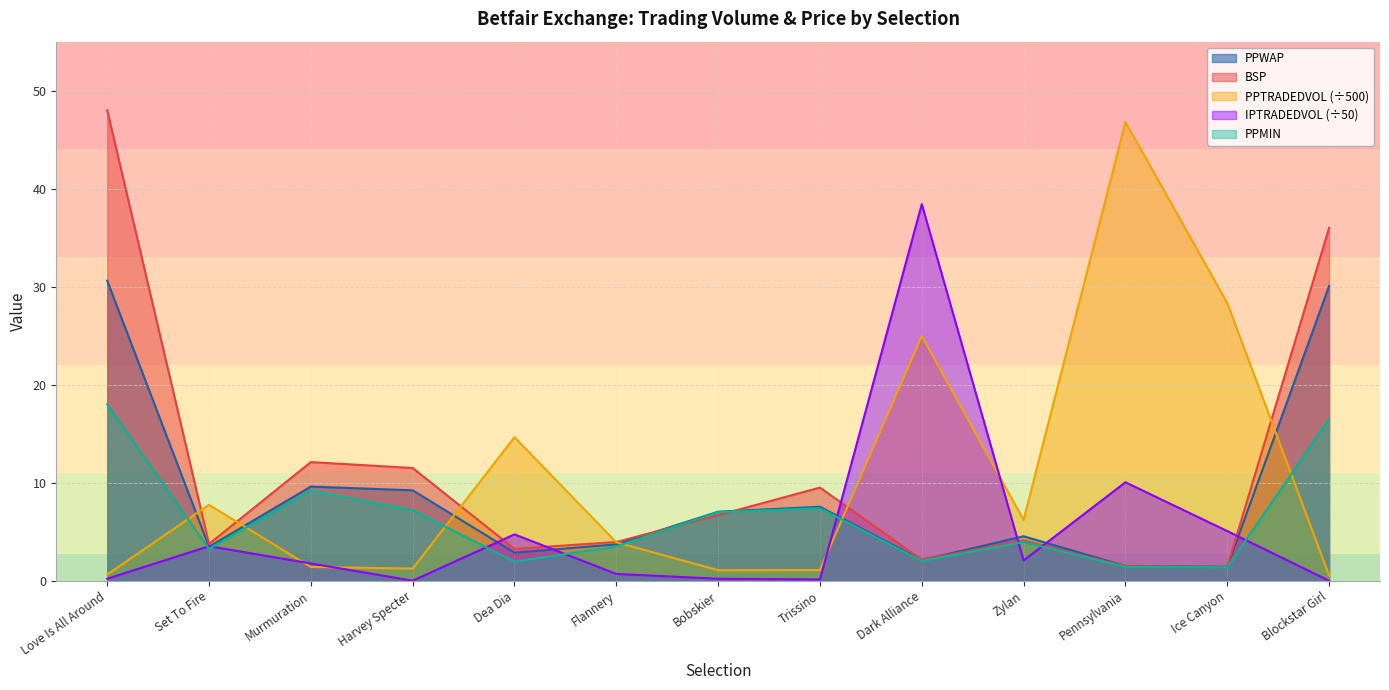

What is the value of the BSP point at the 2nd from the left?

3.8